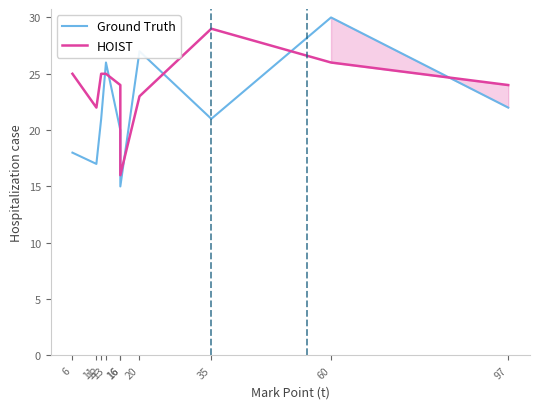

What is the value of the HOIST point at the 8th from the left?

29